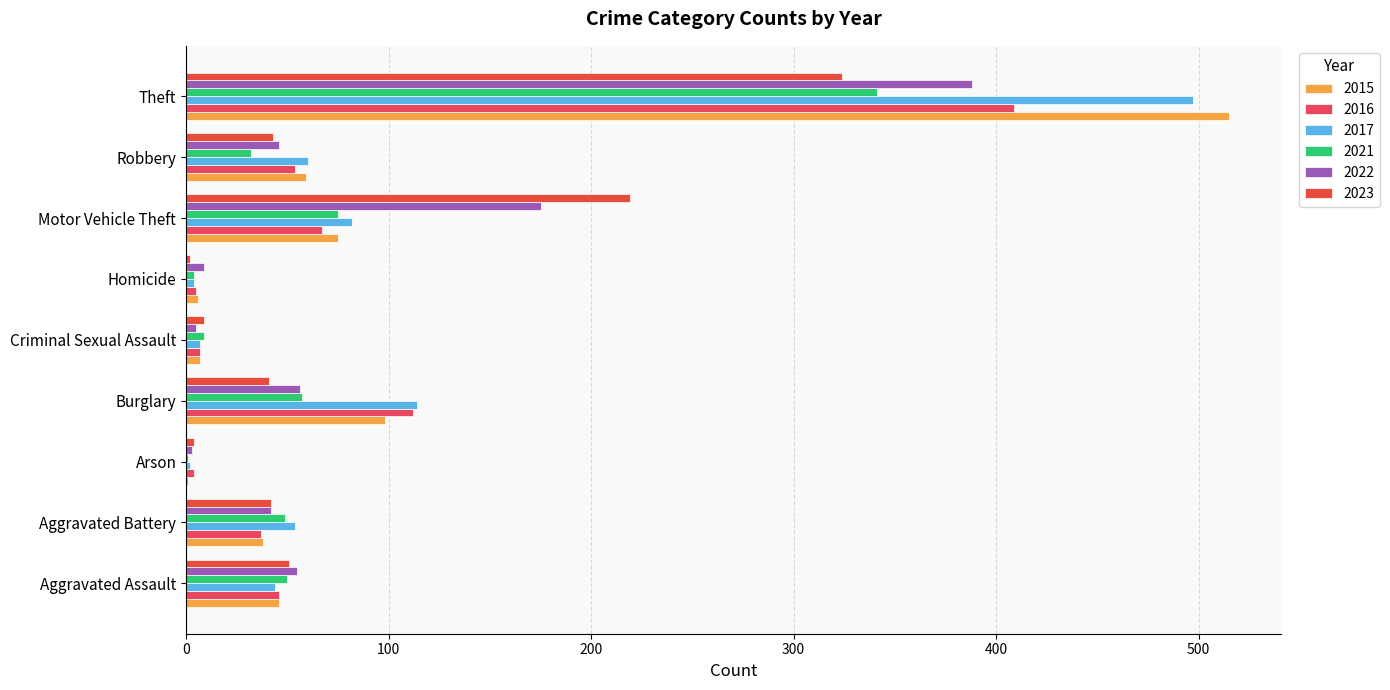

The 2021 series shows 50 at Aggravated Assault. True or false?

True